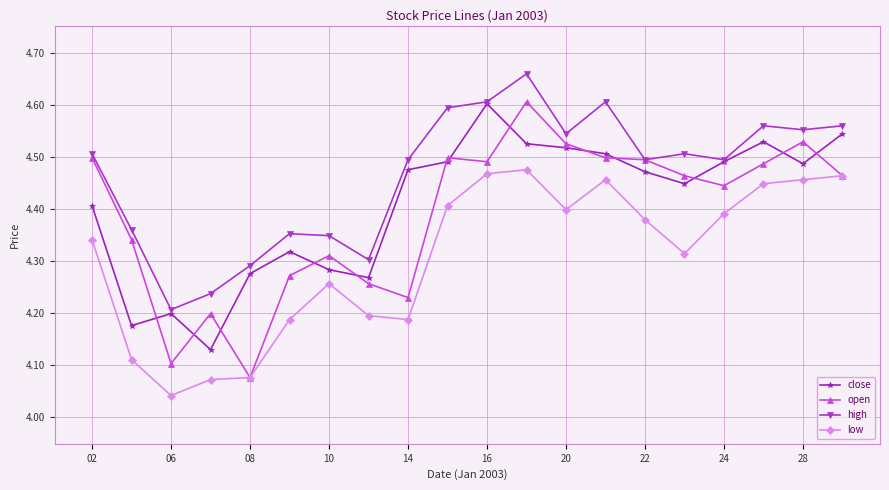

True or false: open has more than 2 points higher than both neighbors.

True